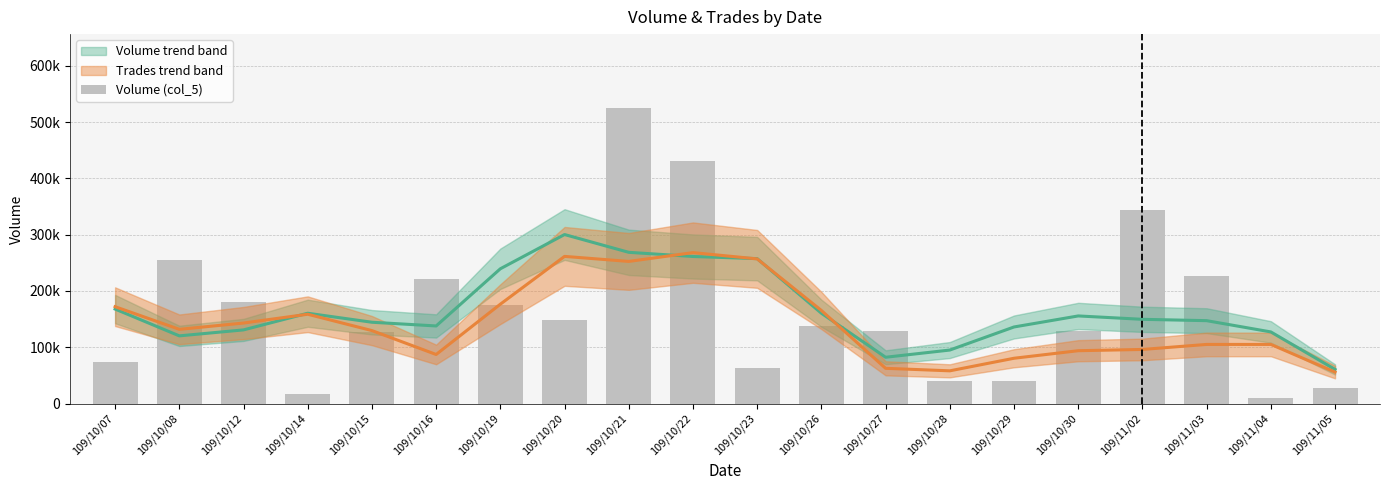

What is the label of the 2nd bar from the right?

109/11/04